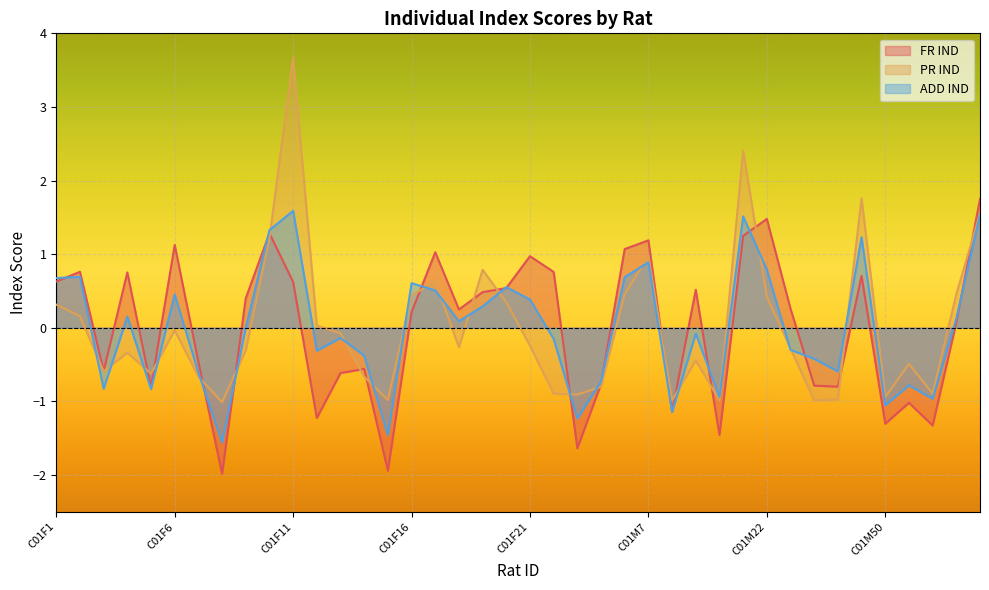

Which series has the largest range (max minus min)?

PR IND